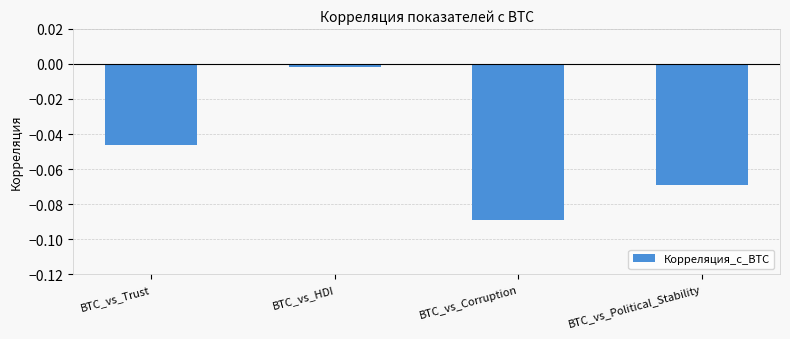

Which category has the lowest value across all series?

BTC_vs_Corruption